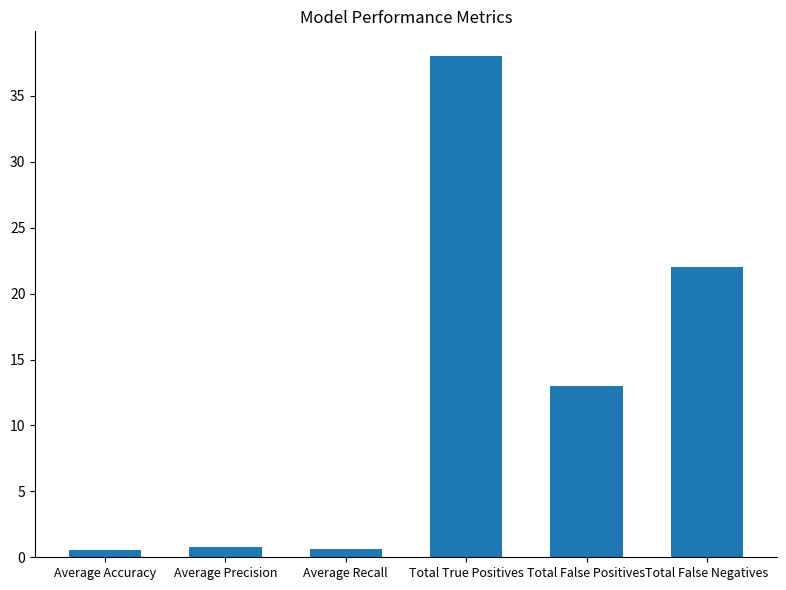

Count the number of categories in the chart.

6